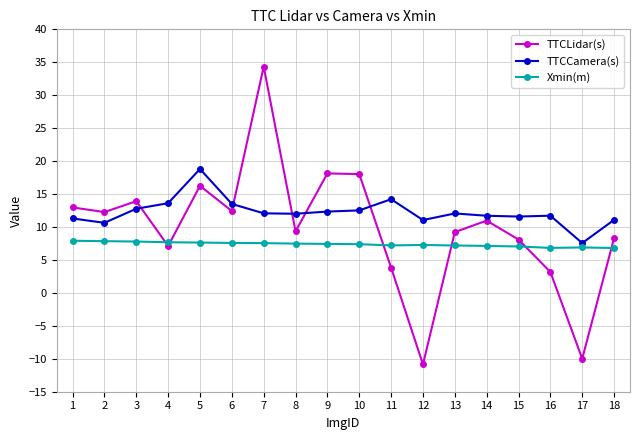

Where is the first local maximum for TTCCamera(s)?

5